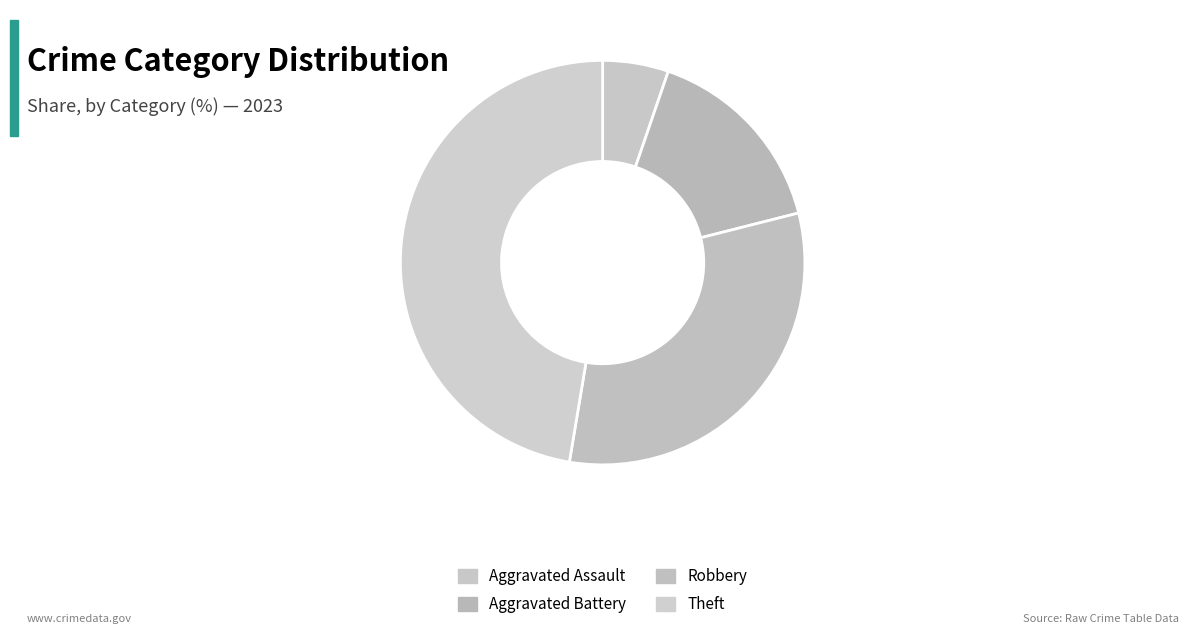

Which category has the biggest portion of the pie?

Theft